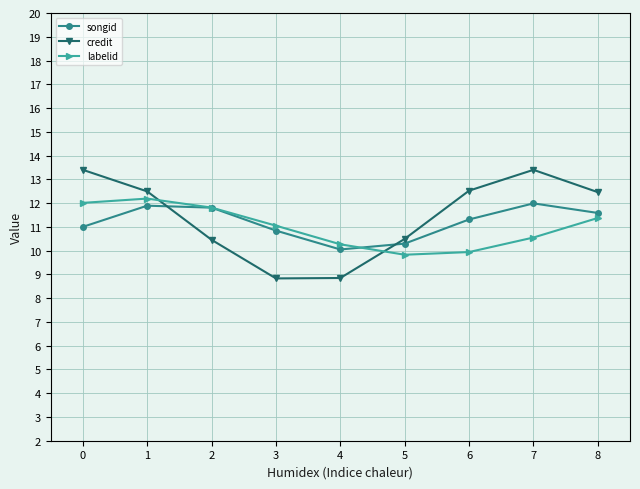

True or false: credit and labelid cross at least once.

True